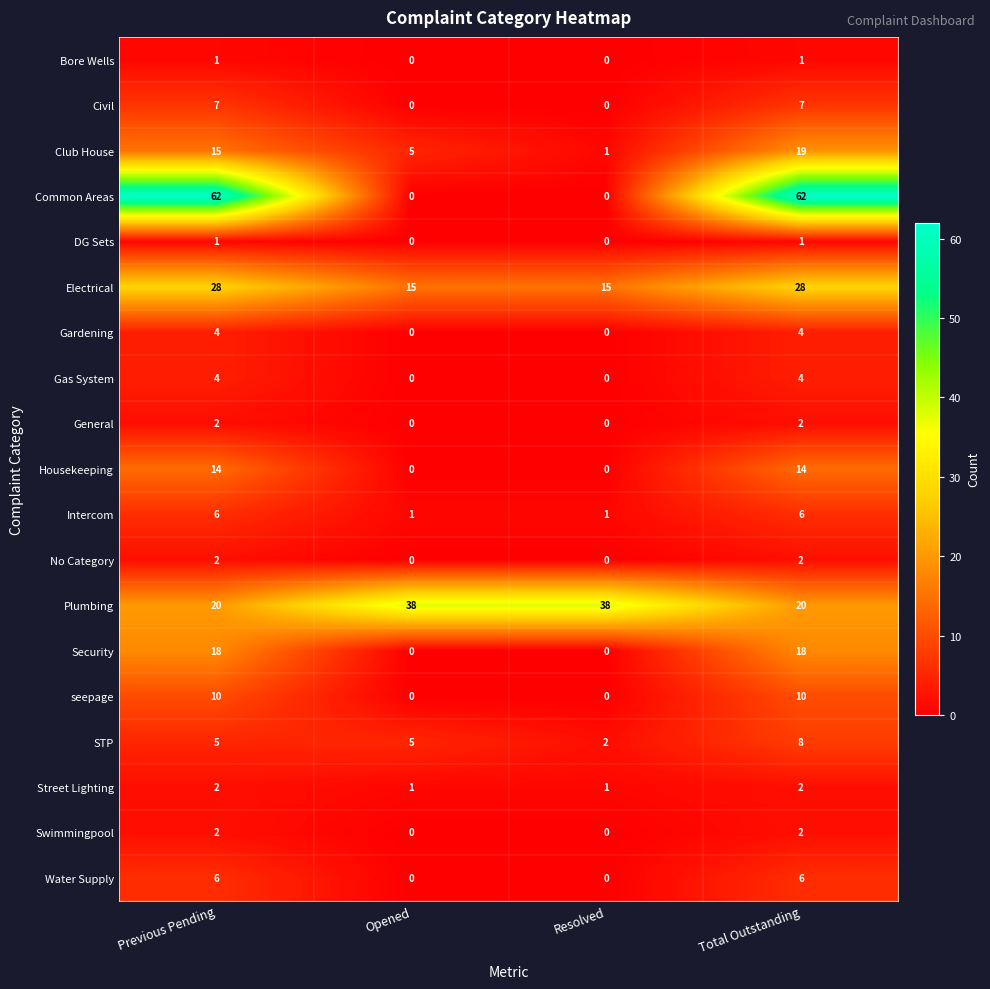

Is it true that Plumbing equals 58 at Resolved?

False